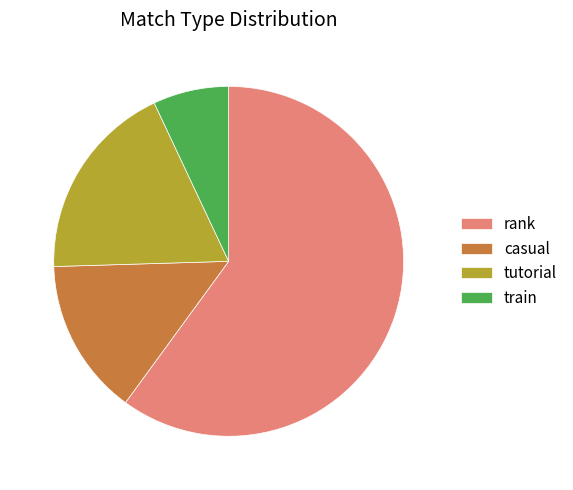

Does any single category account for the majority?

Yes